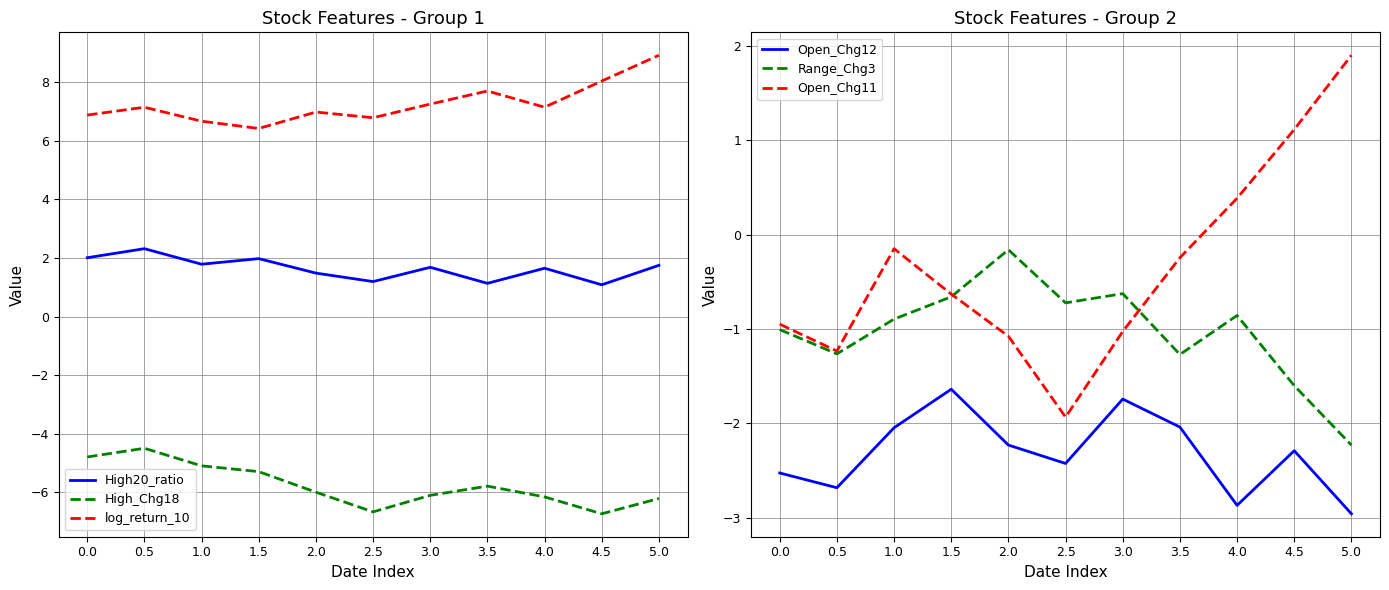

Which series has the largest total across all categories?

log_return_10